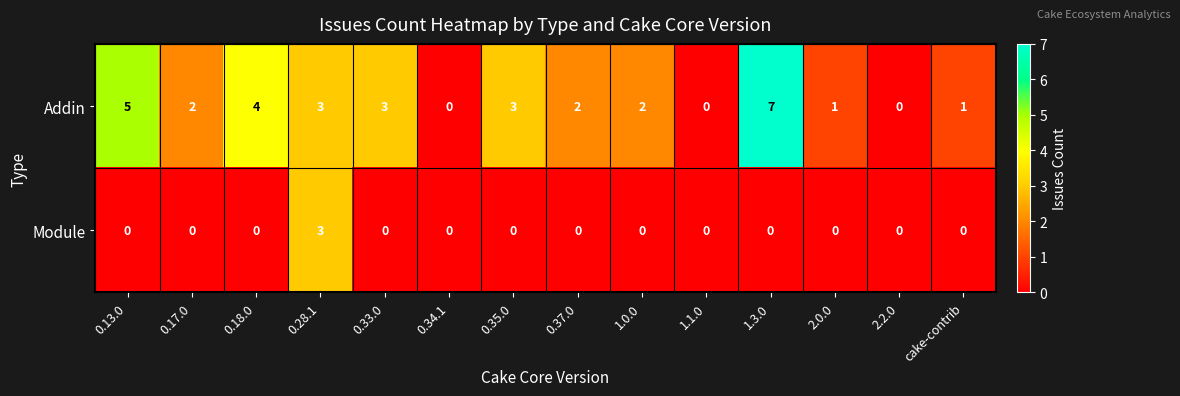

What is the difference between the maximum and minimum values in the Module series?

3